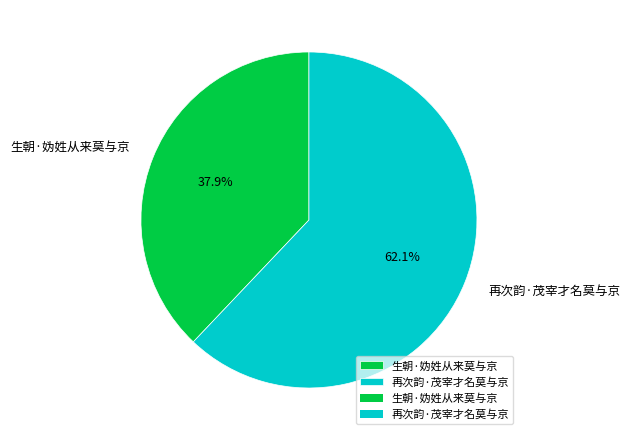

Is it true that 生朝·妫姓从来莫与京 is 38% of the pie?

True